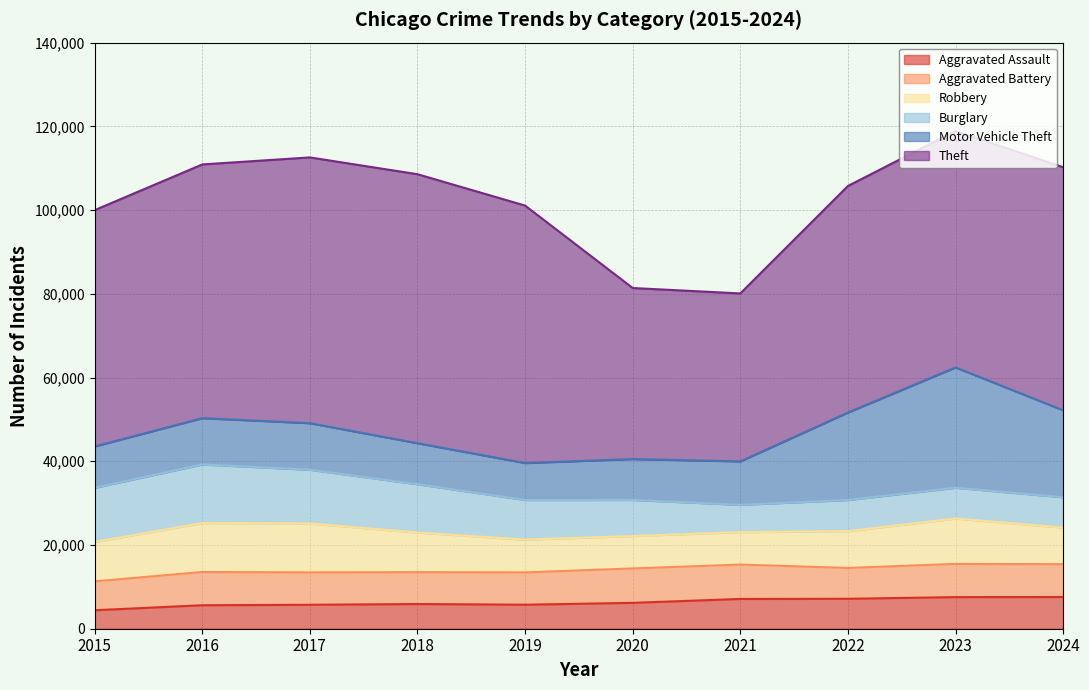

True or false: Aggravated Battery and Motor Vehicle Theft intersect in this chart.

False